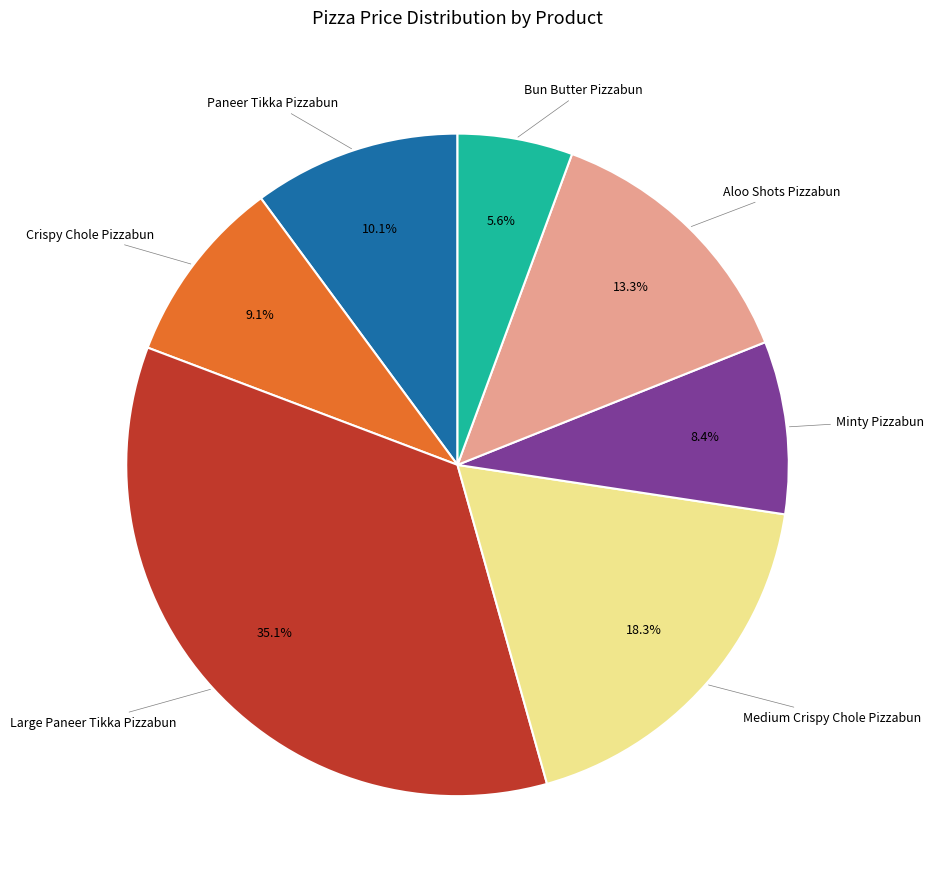

Which category has the biggest portion of the pie?

Large Paneer Tikka Pizzabun